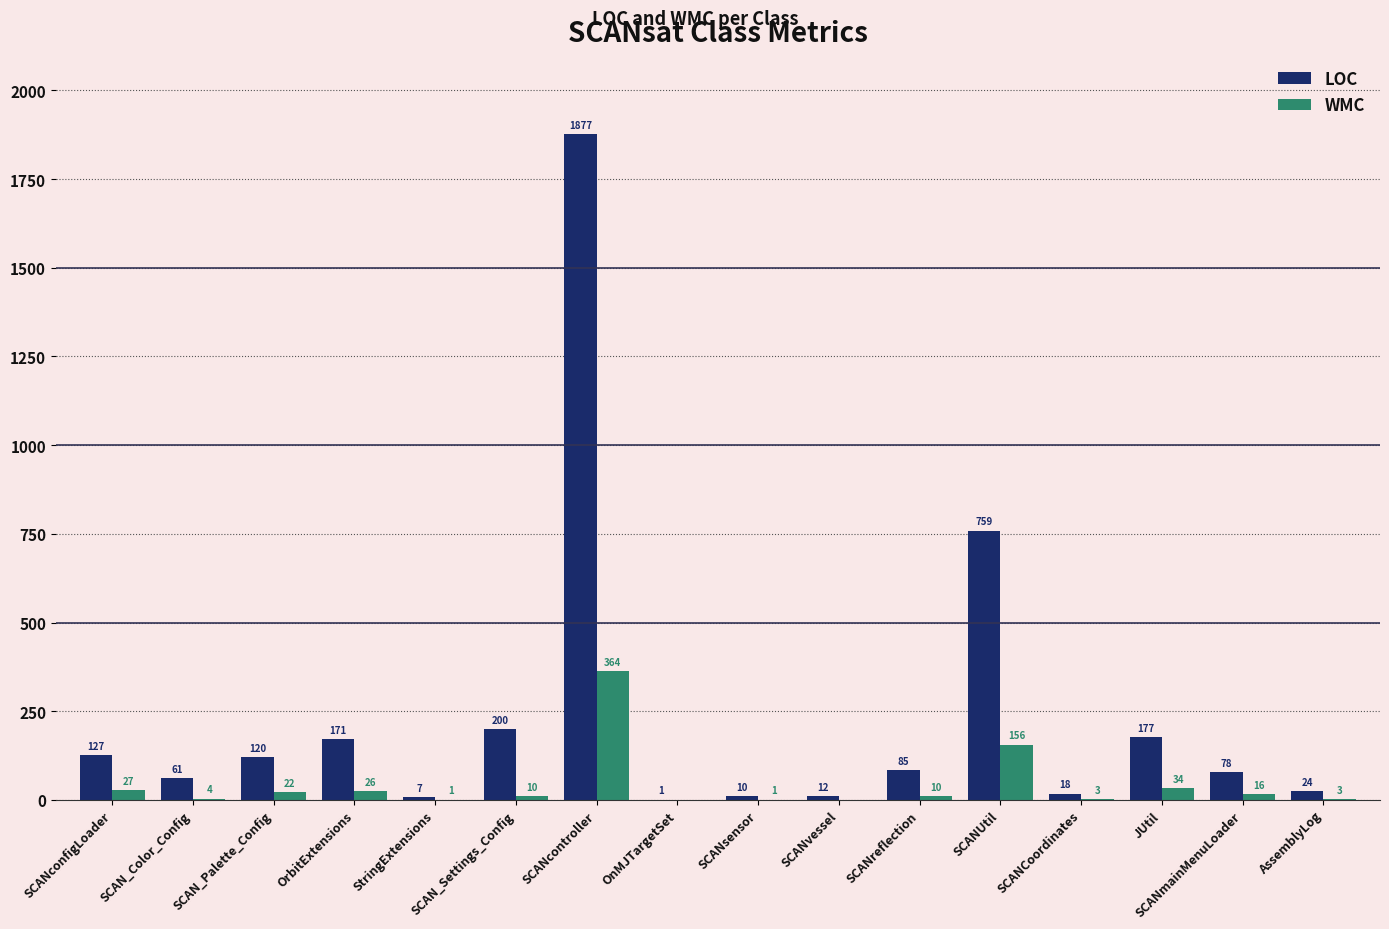

The value of WMC at SCANreflection is 10. True or false?

True